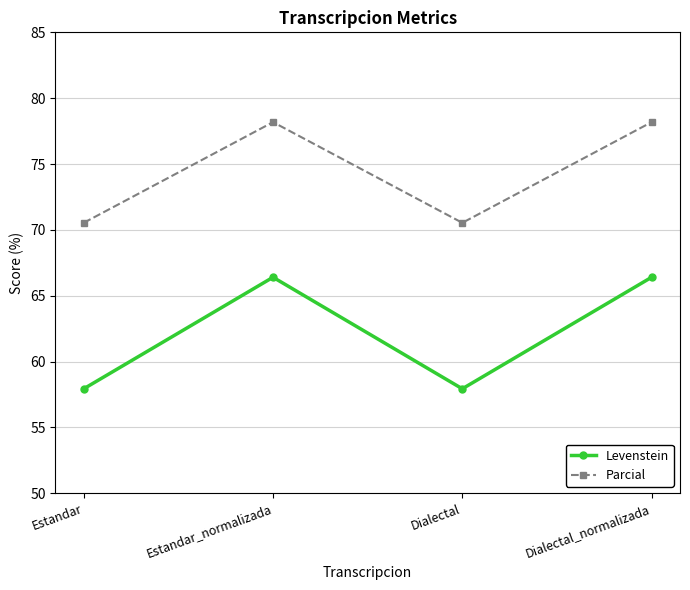

At how many categories does at least one series exceed 67?

4